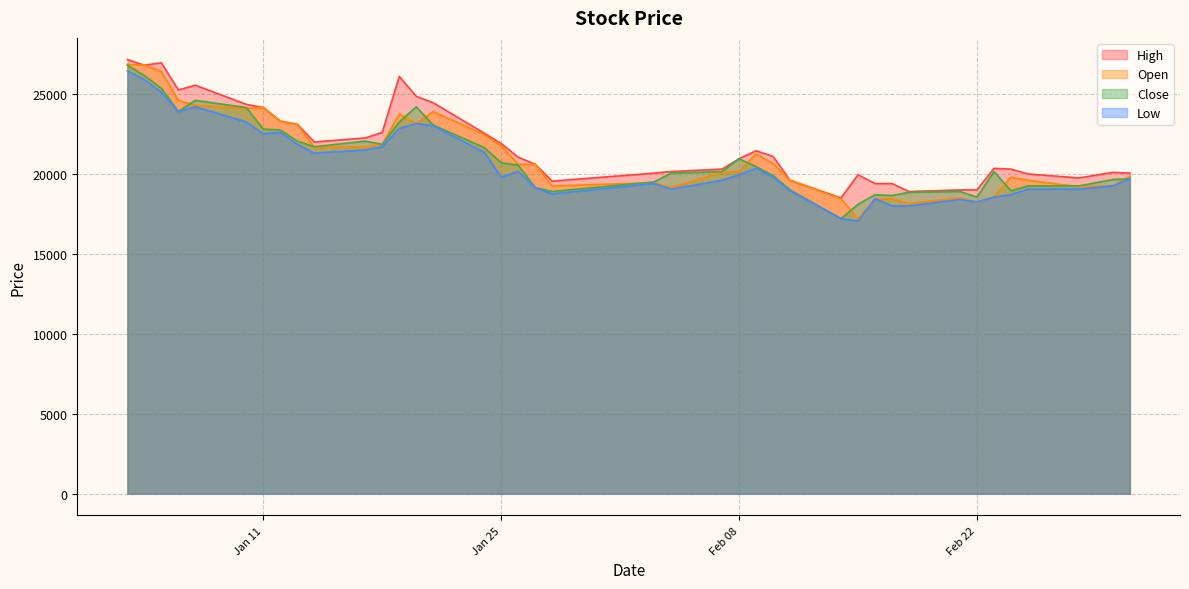

True or false: Close has more than 2 interior local peaks.

True